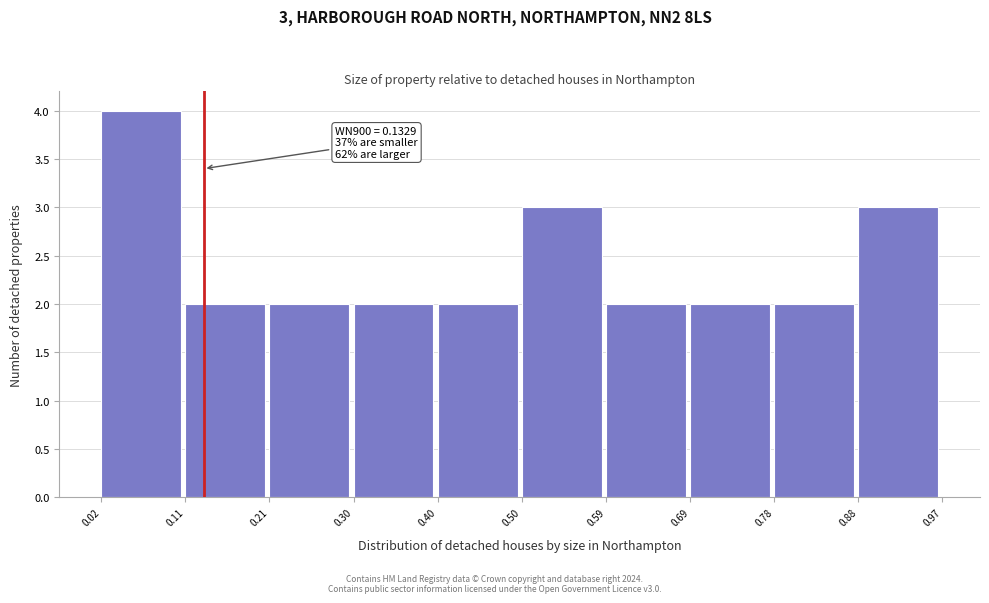

Over which range of the x-axis is the bar tallest?

0.02 to 0.11